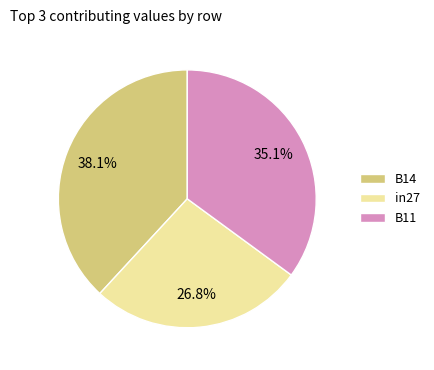

Rank the categories by value from lowest to highest.

in27, B11, B14